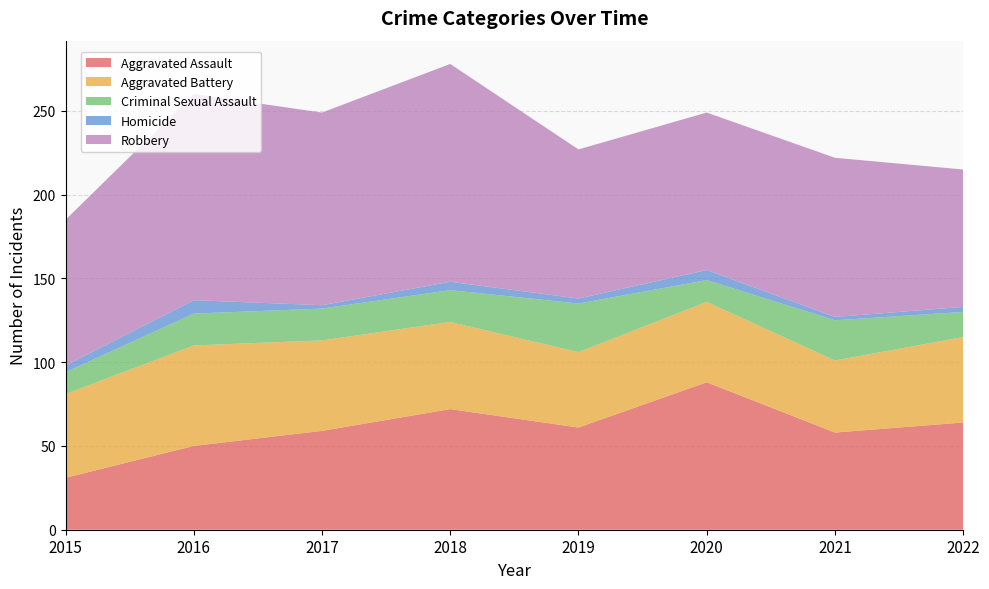

Reading left to right, transcribe all the data shown in this chart.

Aggravated Assault: 2015=31	2016=50	2017=59	2018=72	2019=61	2020=88	2021=58	2022=64
Aggravated Battery: 2015=50	2016=60	2017=54	2018=52	2019=45	2020=48	2021=43	2022=51
Criminal Sexual Assault: 2015=13	2016=19	2017=19	2018=19	2019=29	2020=13	2021=24	2022=15
Homicide: 2015=4	2016=8	2017=2	2018=5	2019=3	2020=6	2021=2	2022=3
Robbery: 2015=87	2016=123	2017=115	2018=130	2019=89	2020=94	2021=95	2022=82